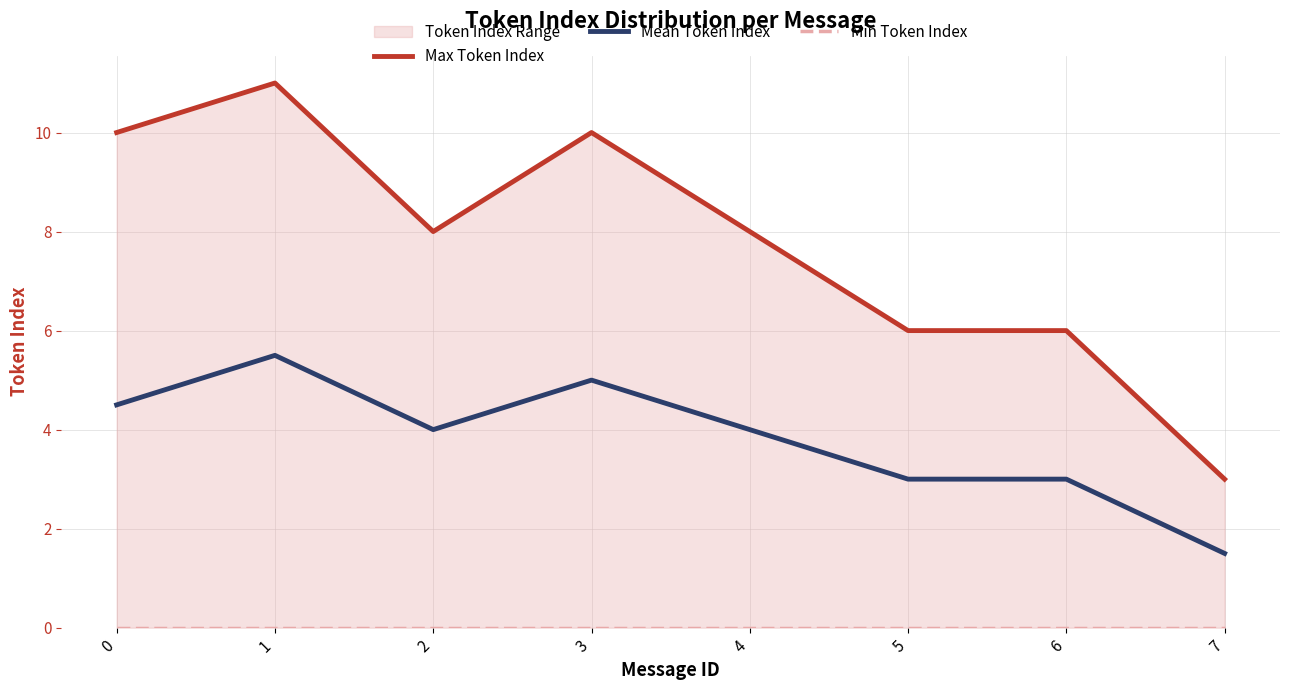

What is the difference between the second highest and second lowest values in the Mean Token Index series?

2.0